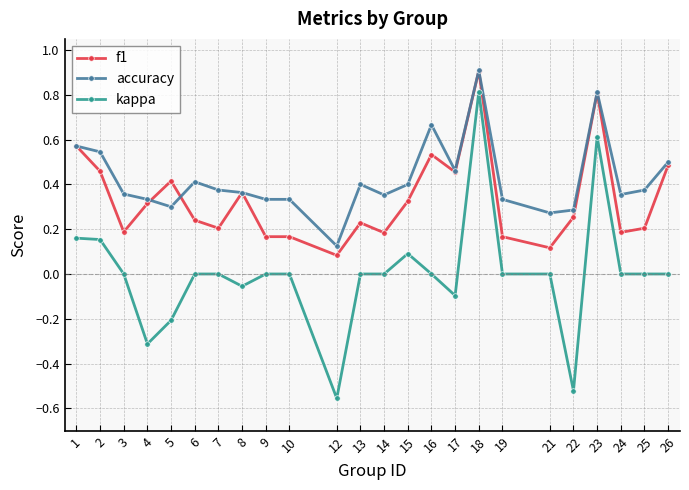

What is the spread (max minus min) of values at 22?

0.8